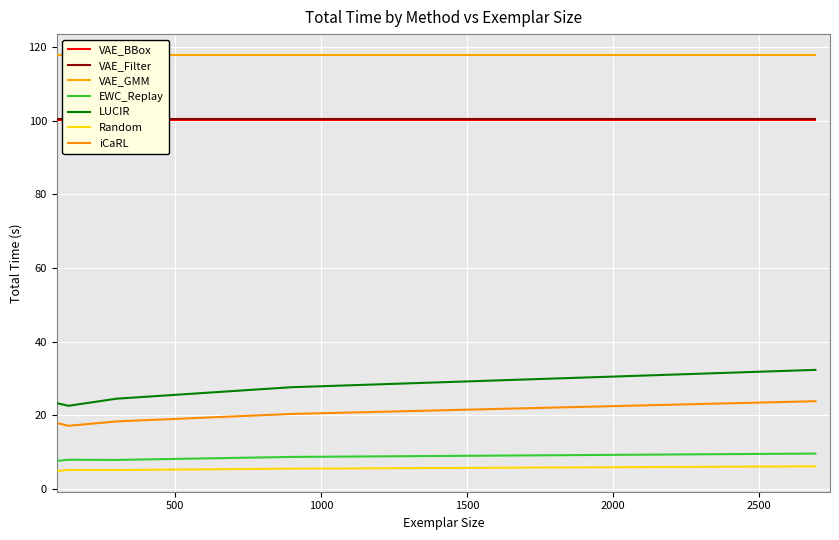

Which series has the largest total across all categories?

LUCIR